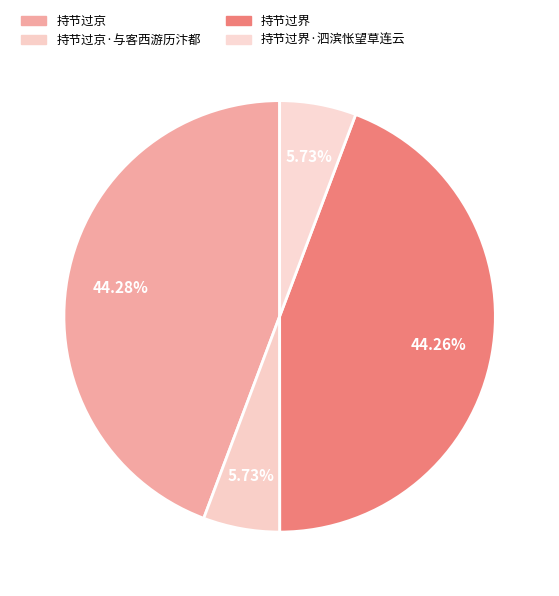

Count the number of slices in the pie.

4